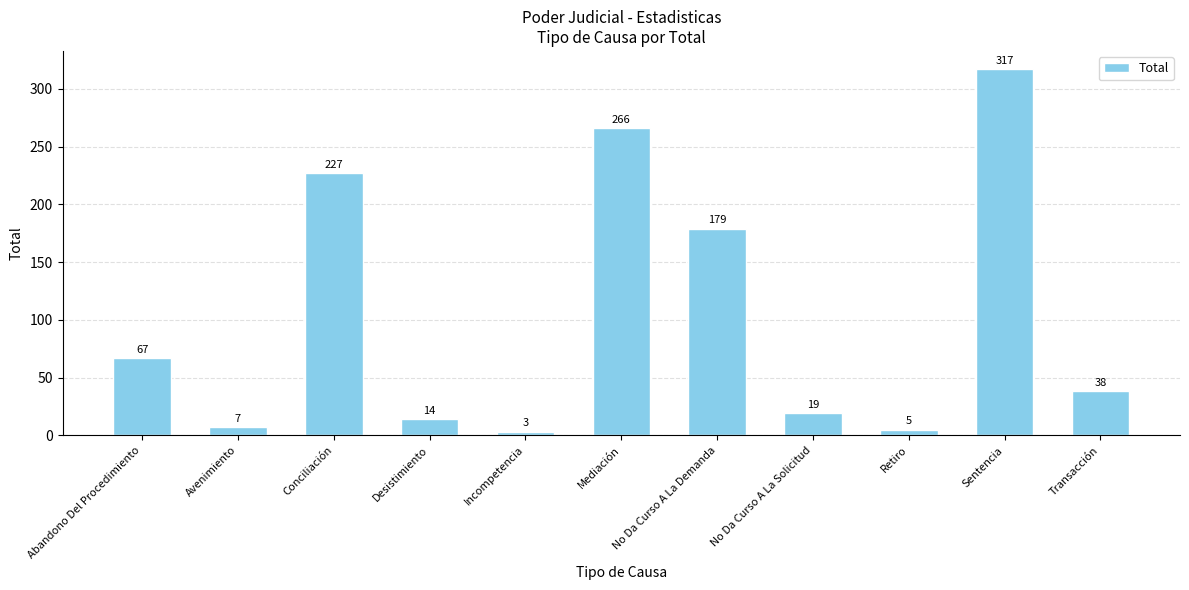

Approximately how many times larger is the value at Sentencia compared to Mediación?

1.2